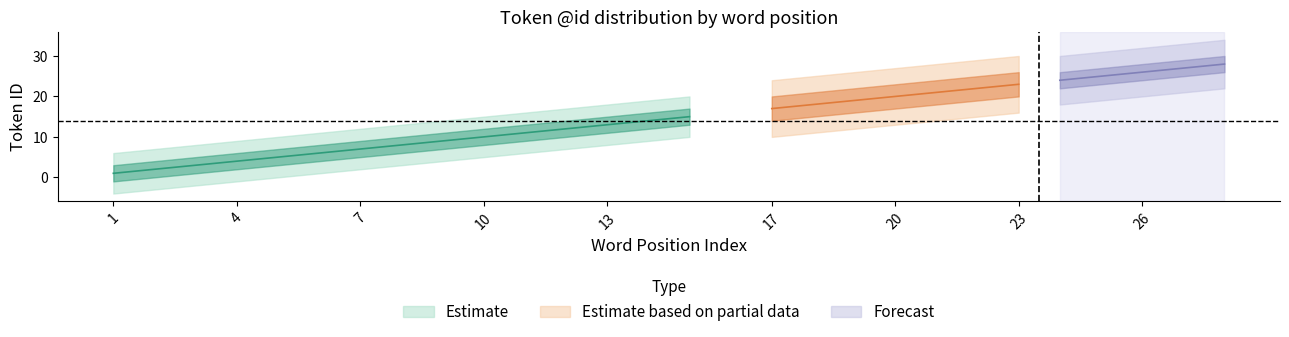

True or false: Estimate based on partial data and Estimate intersect in this chart.

False